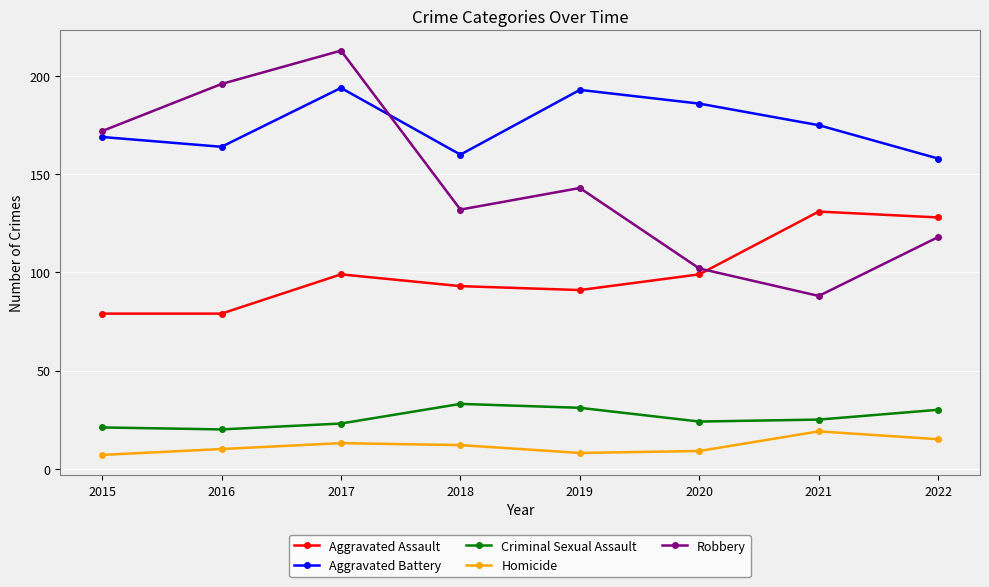

Which series changed the most between 2015 and 2022?

Robbery